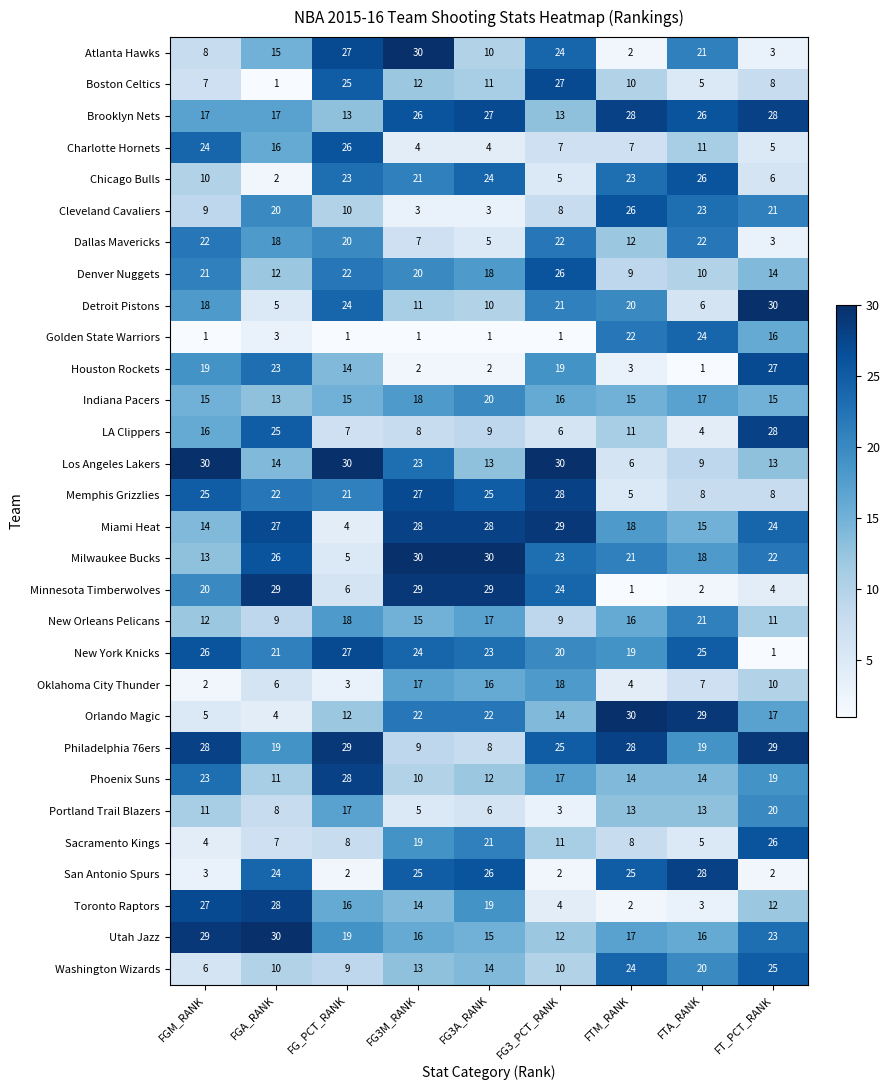

What is the minimum value for Sacramento Kings?

4